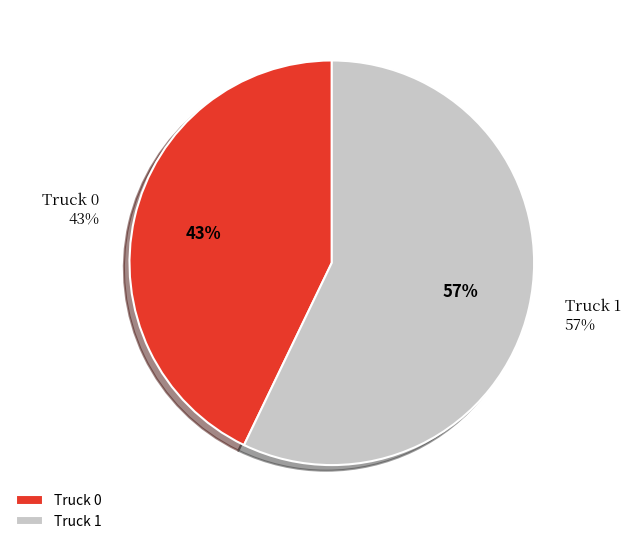

Which category has the smallest portion of the pie?

Truck 0